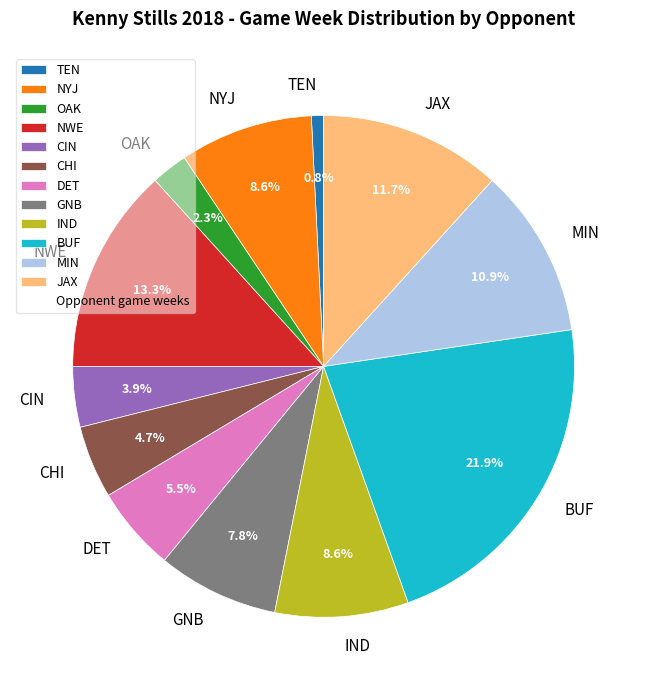

Count the number of slices in the pie.

12